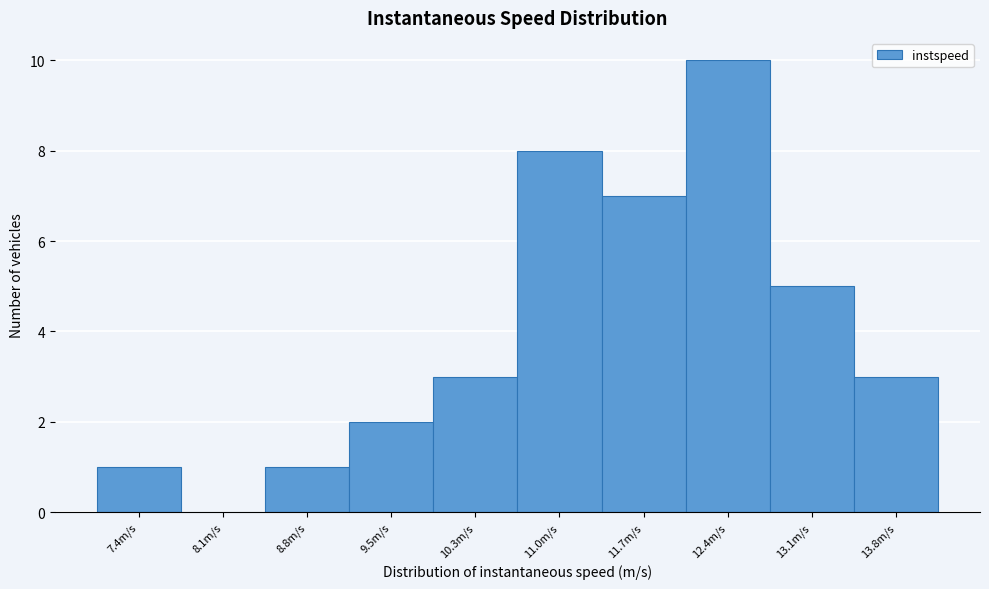

Reading right to left, transcribe all the data shown in this chart.

13.8m/s=3	13.1m/s=5	12.4m/s=10	11.7m/s=7	11.0m/s=8	10.3m/s=3	9.5m/s=2	8.8m/s=1	8.1m/s=0	7.4m/s=1